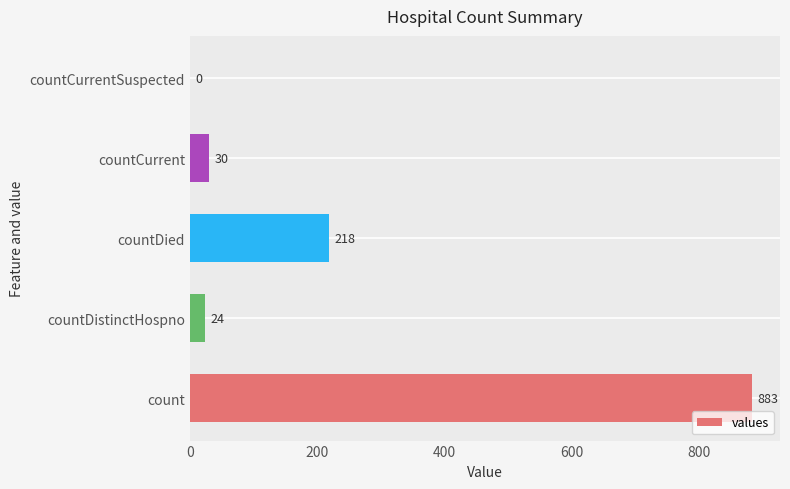

The value at countDistinctHospno is 24. True or false?

True